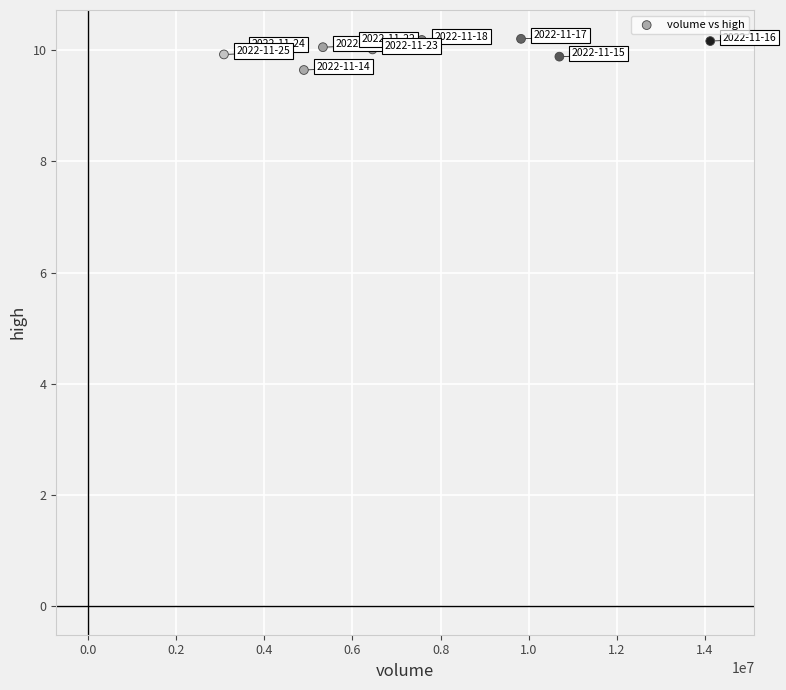

What is the average X value?

7131333.4